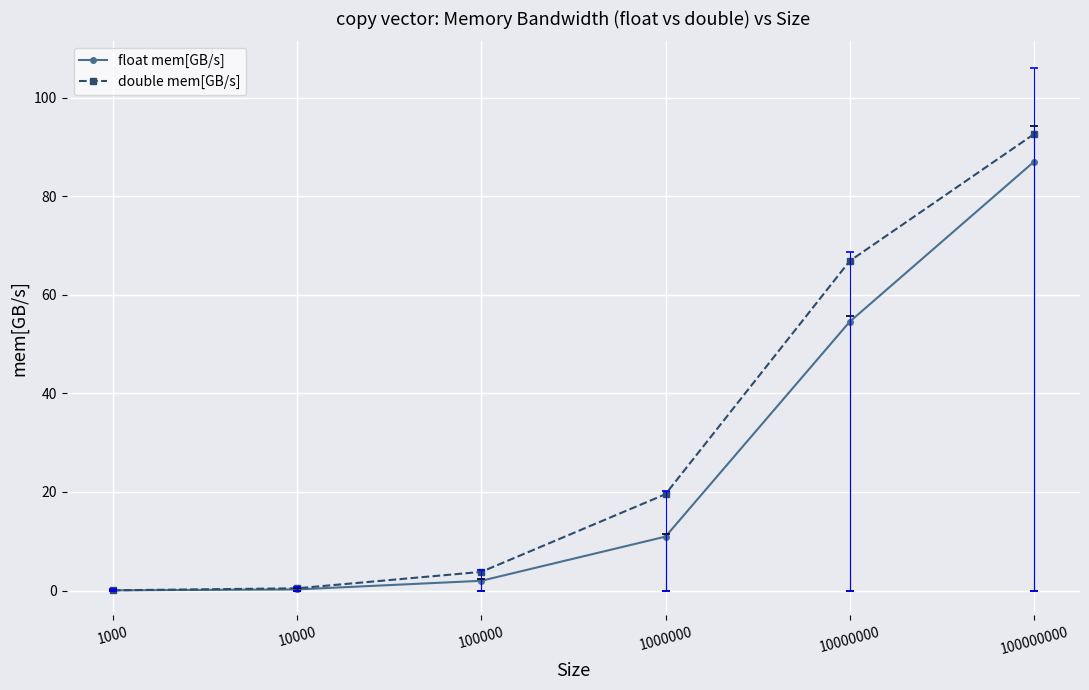

The float mem[GB/s] series shows 2.0 at 100000. True or false?

True